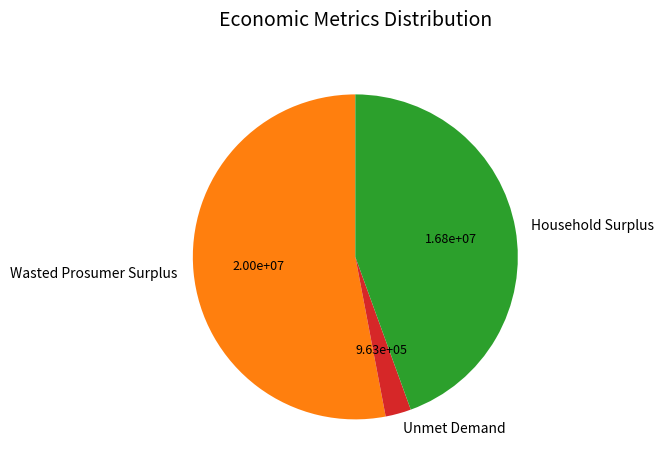

Rank the categories by value from lowest to highest.

Unmet Demand, Household Surplus, Wasted Prosumer Surplus